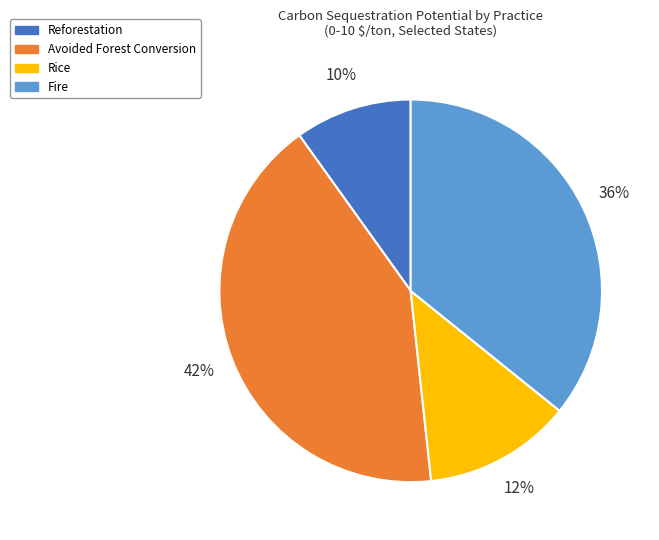

Does Avoided Forest Conversion represent more than half of the total?

No